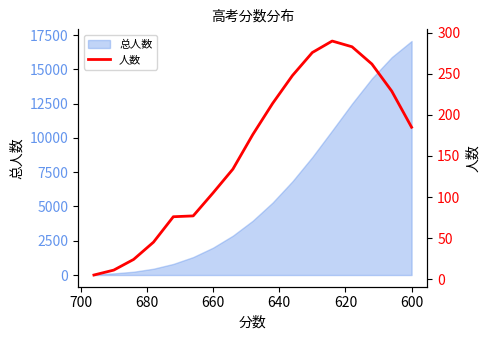

What is the sum of all values?

2640